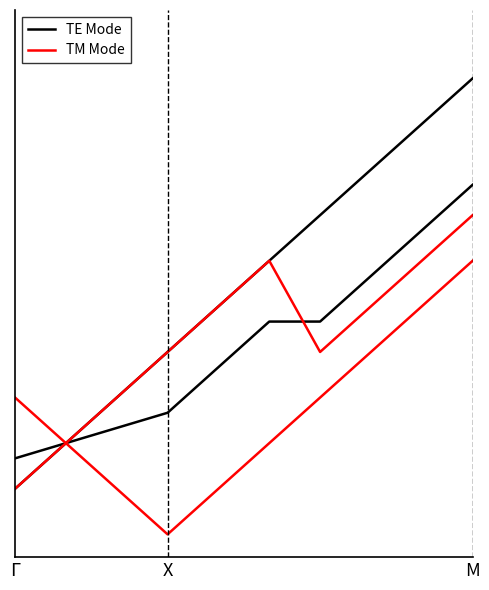

True or false: TE Mode has more than 2 points higher than both neighbors.

False